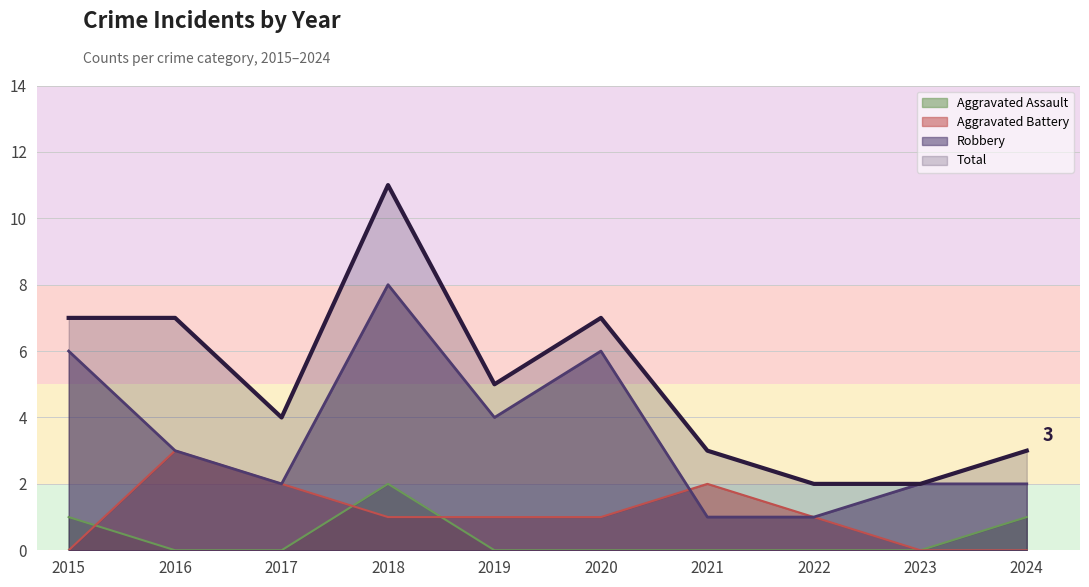

What is the approximate value of Robbery at 2016?

3